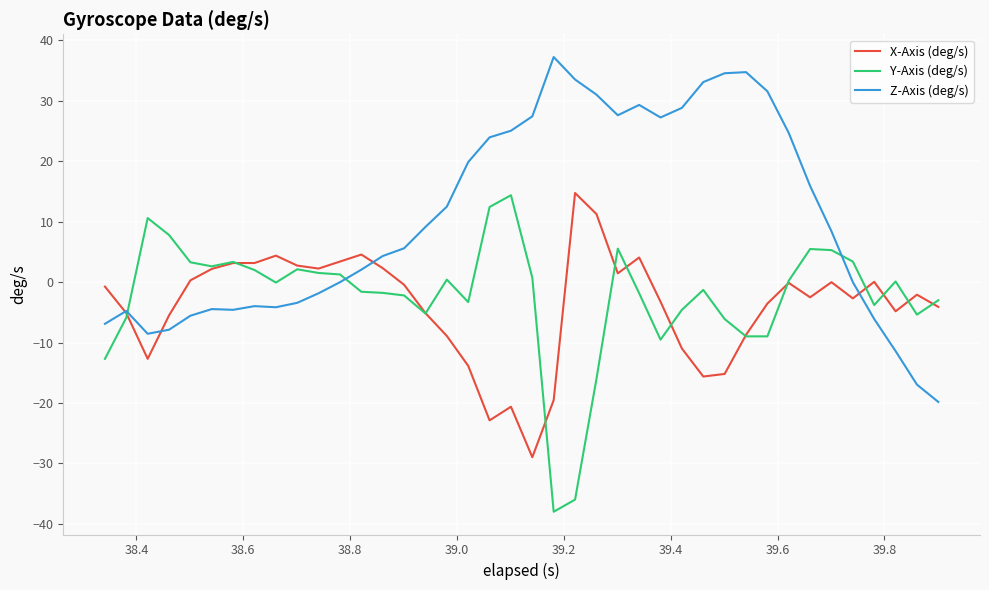

Which series has the largest total across all categories?

Z-Axis (deg/s)